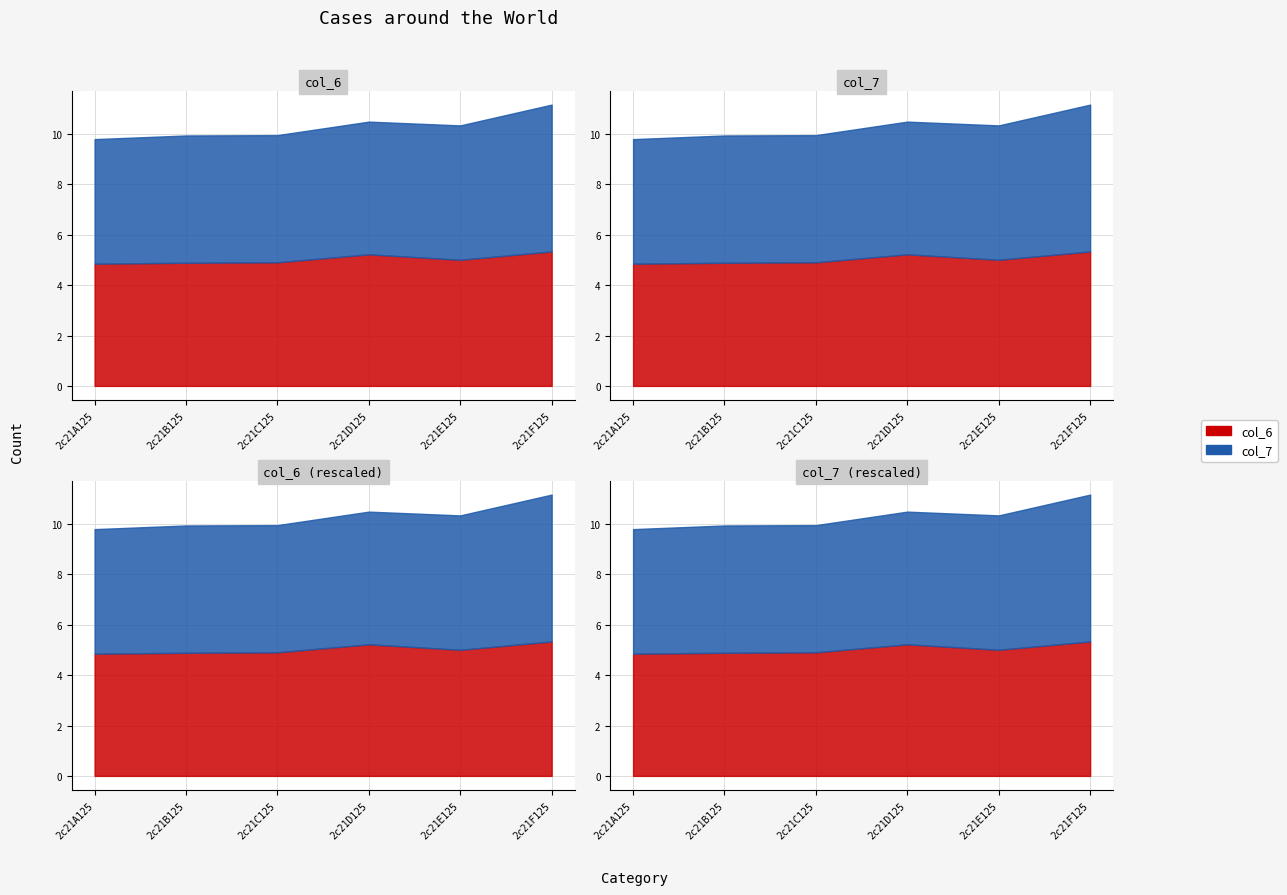

At which category is the sum across all series the highest?

2c21F125